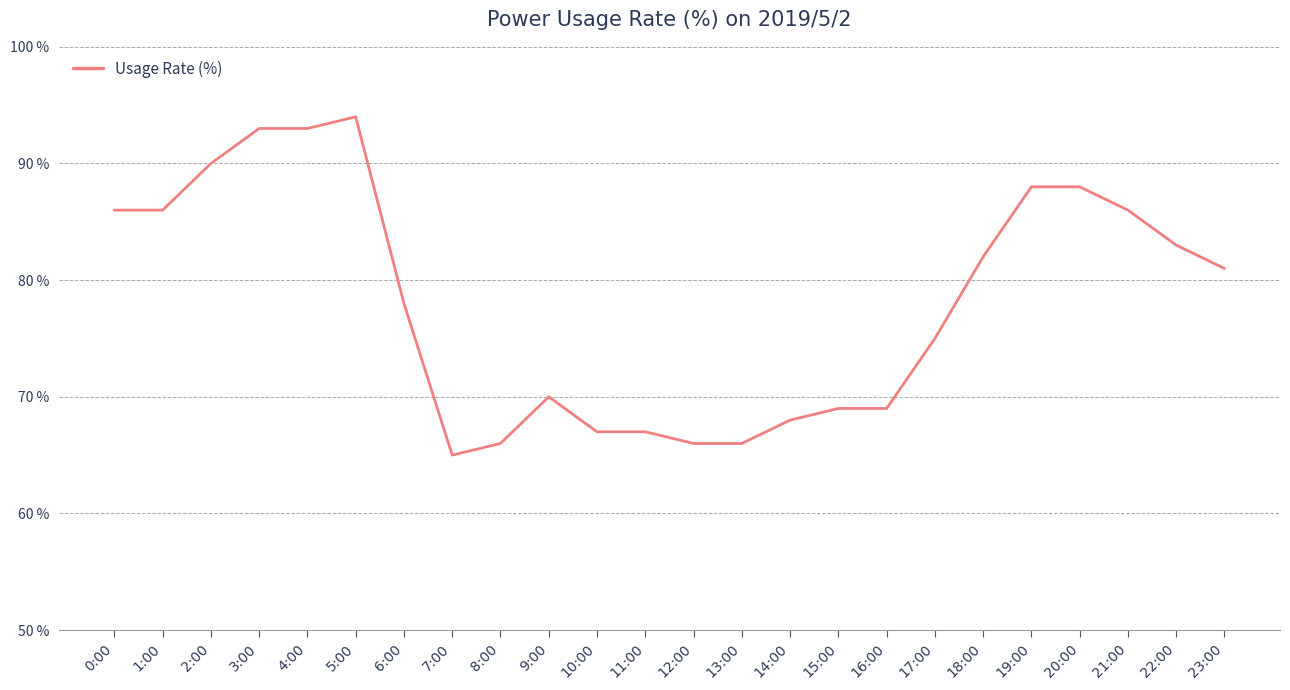

True or false: the data shows 153 at 4:00.

False